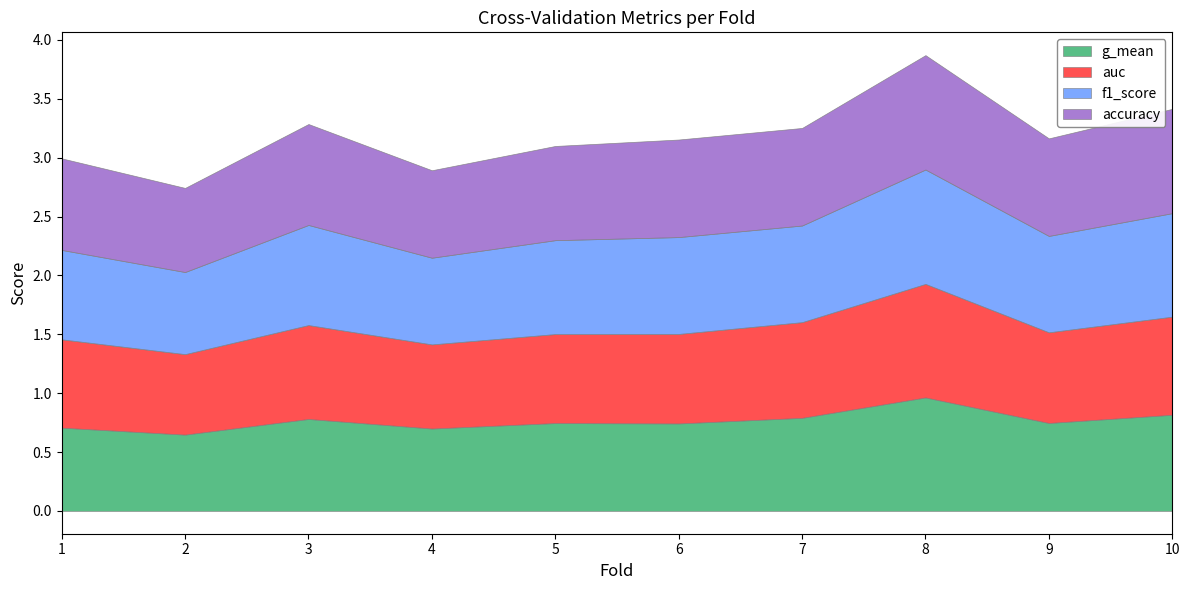

What is the difference between the maximum and minimum values in the g_mean series?

0.3